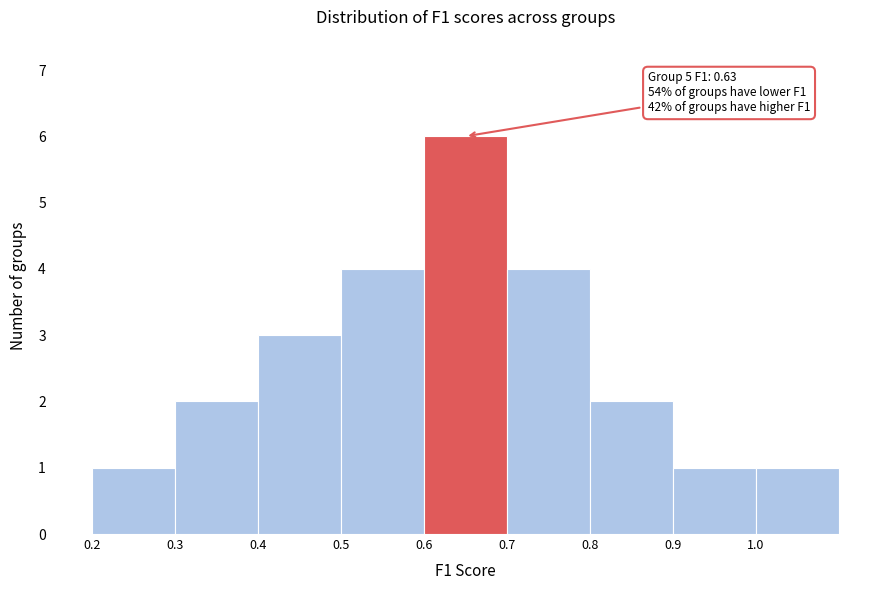

Which range on the x-axis has the tallest bar?

0.6 to 0.7